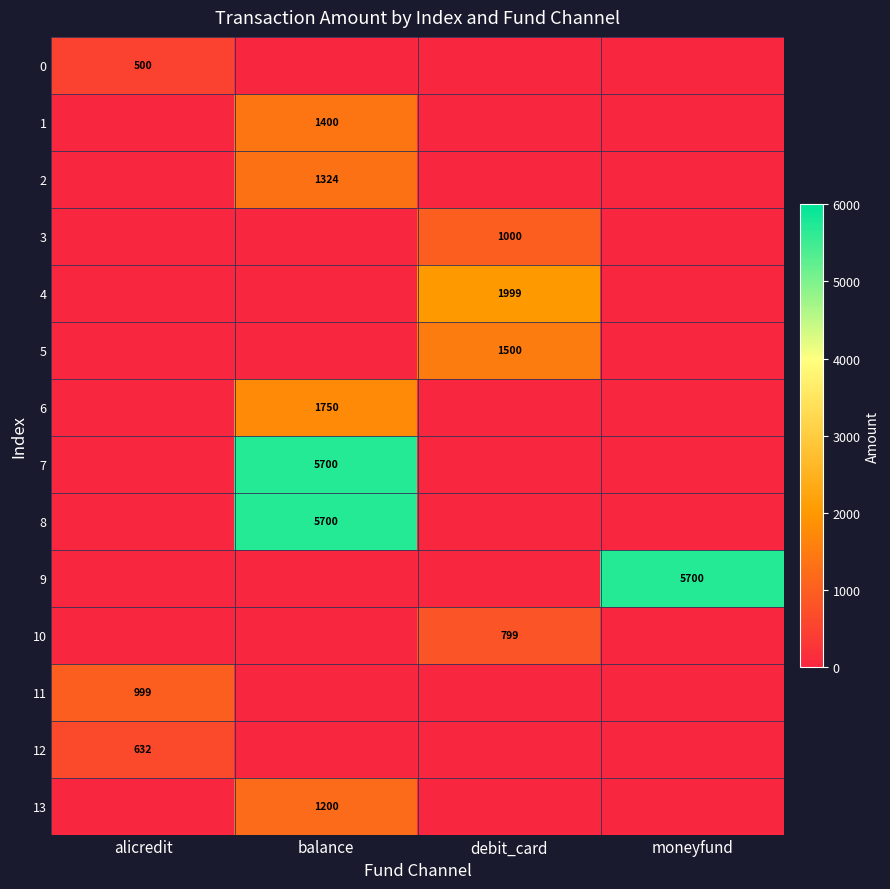

True or false: 3 has a value of 1000 at debit_card.

True